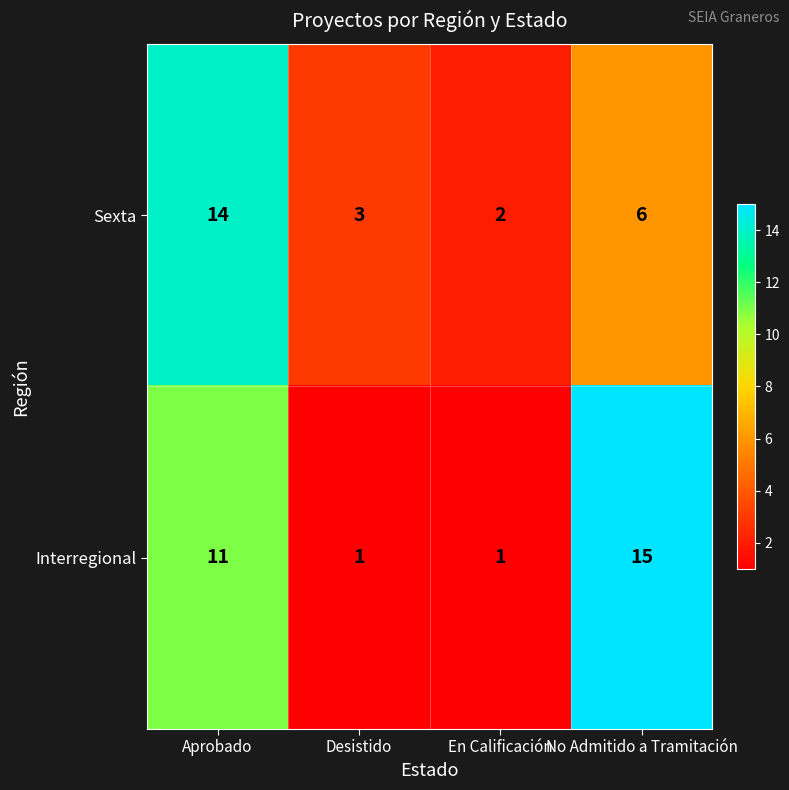

Count the number of data series in this chart.

2